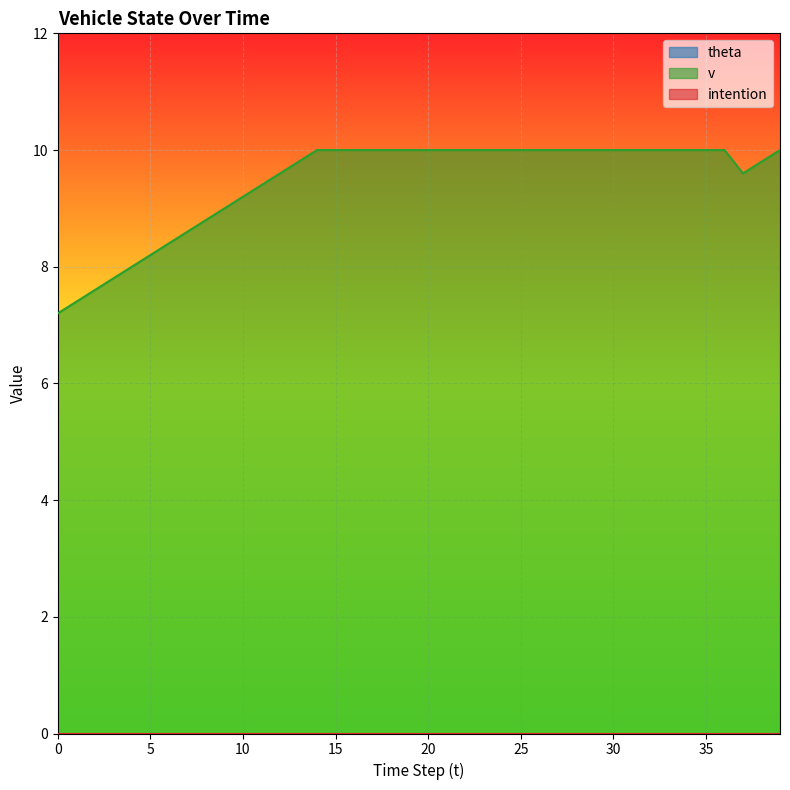

Where is v nearest to the value 8?

4